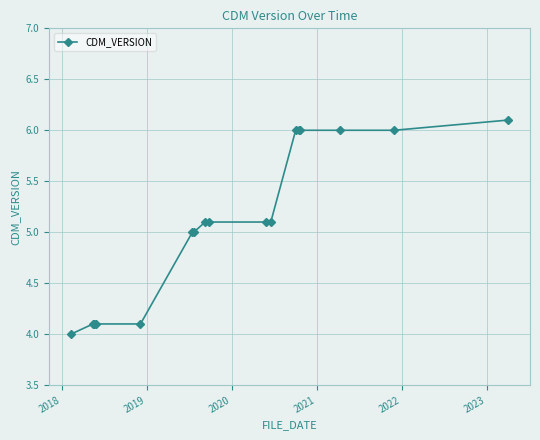

What is the smallest value displayed?

4.0